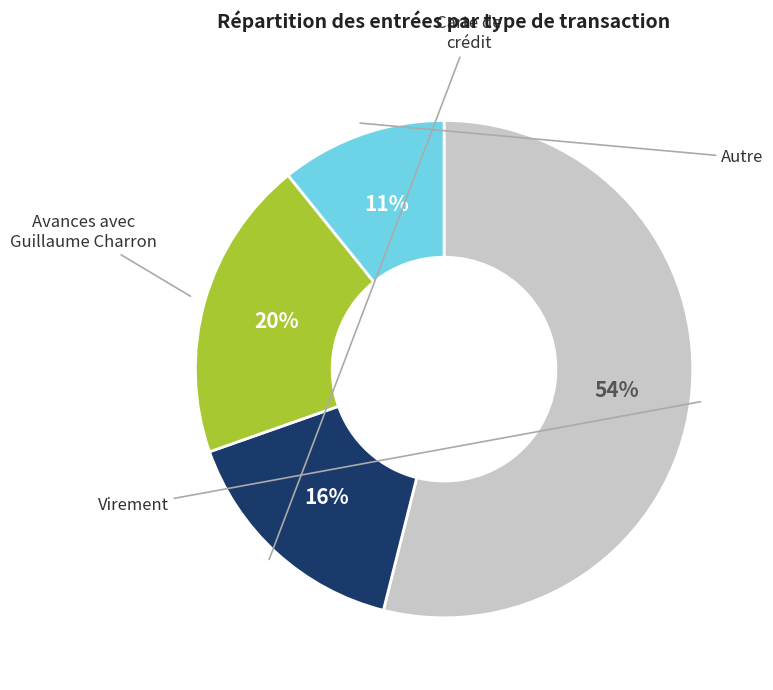

Is there a majority slice in this chart?

Yes